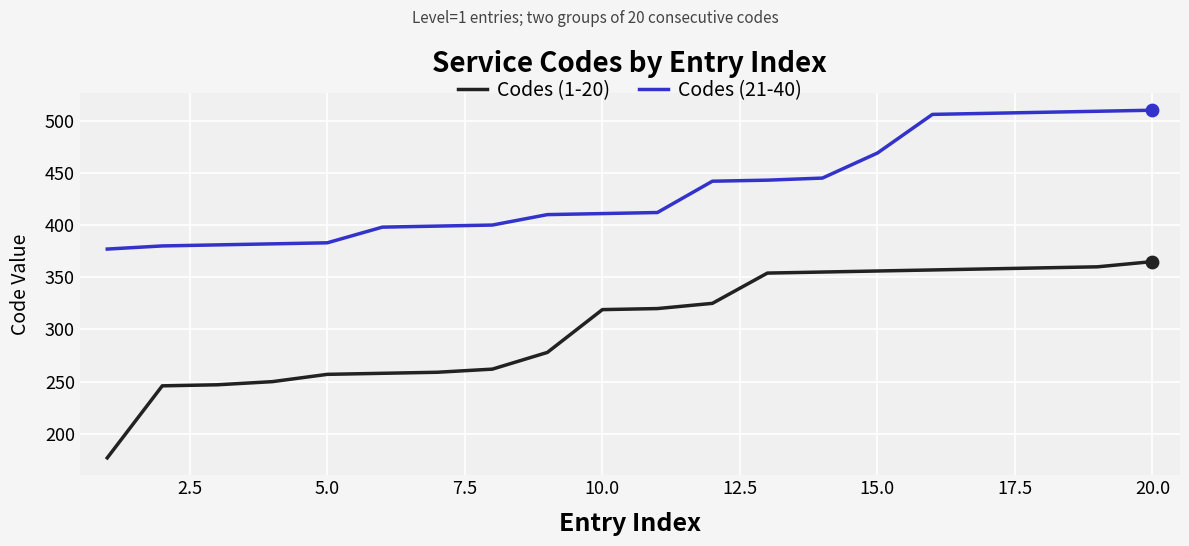

What are all the series names shown in the legend?

Codes (1-20), Codes (21-40)